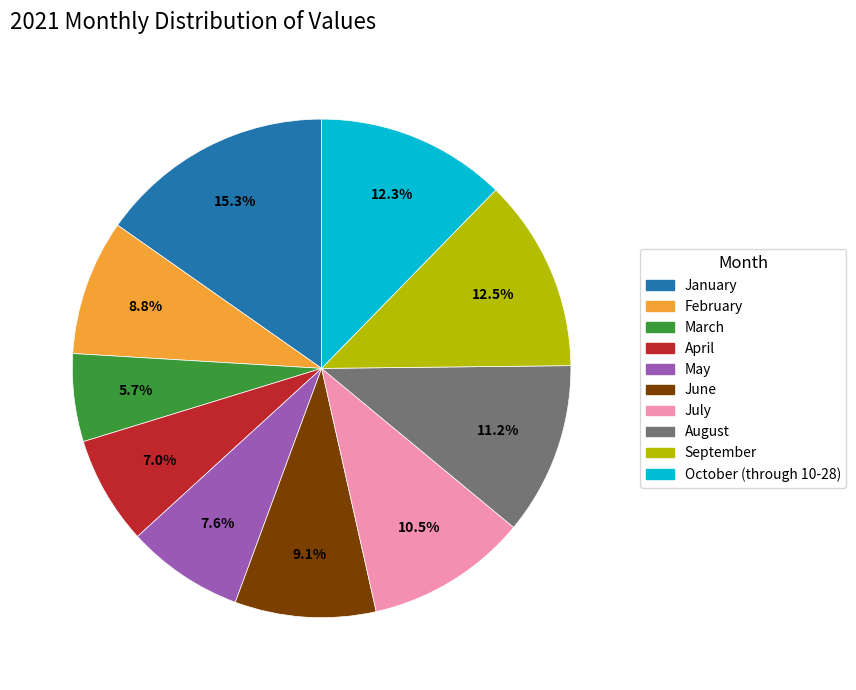

Is it true that April is 13% of the pie?

False